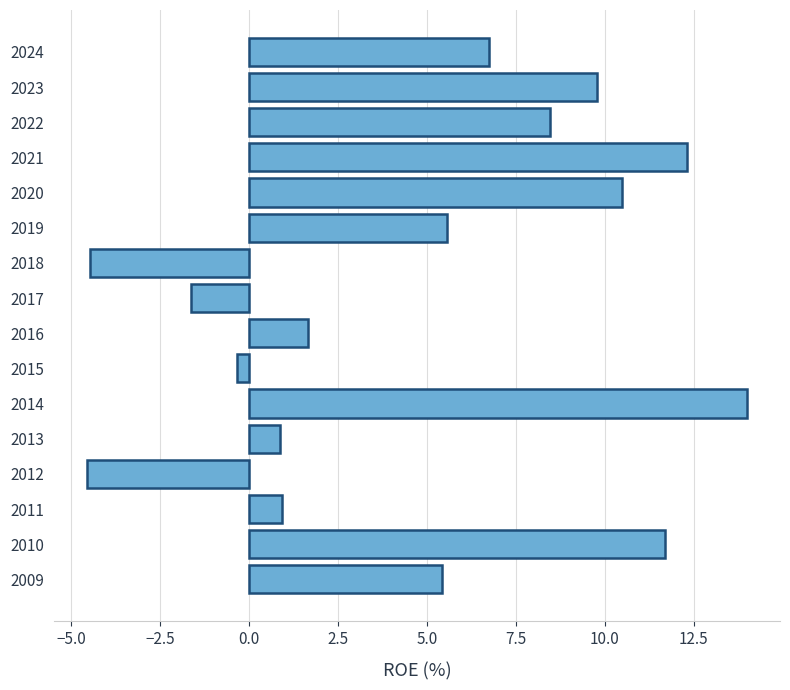

Count the number of data series in this chart.

1